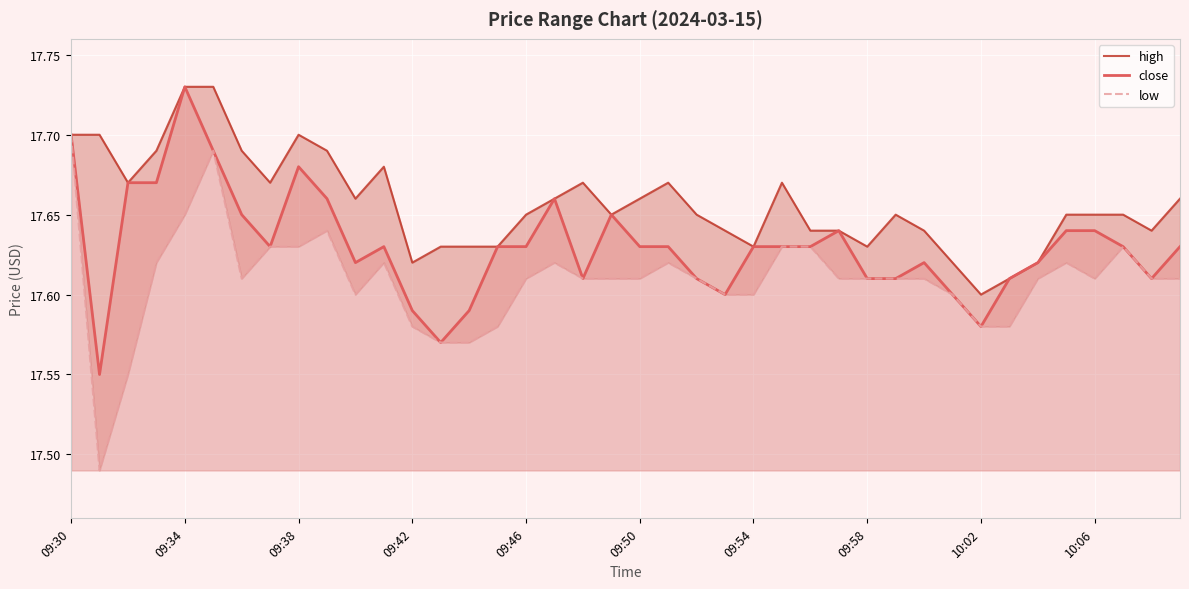

At how many categories does at least one series exceed 17?

40